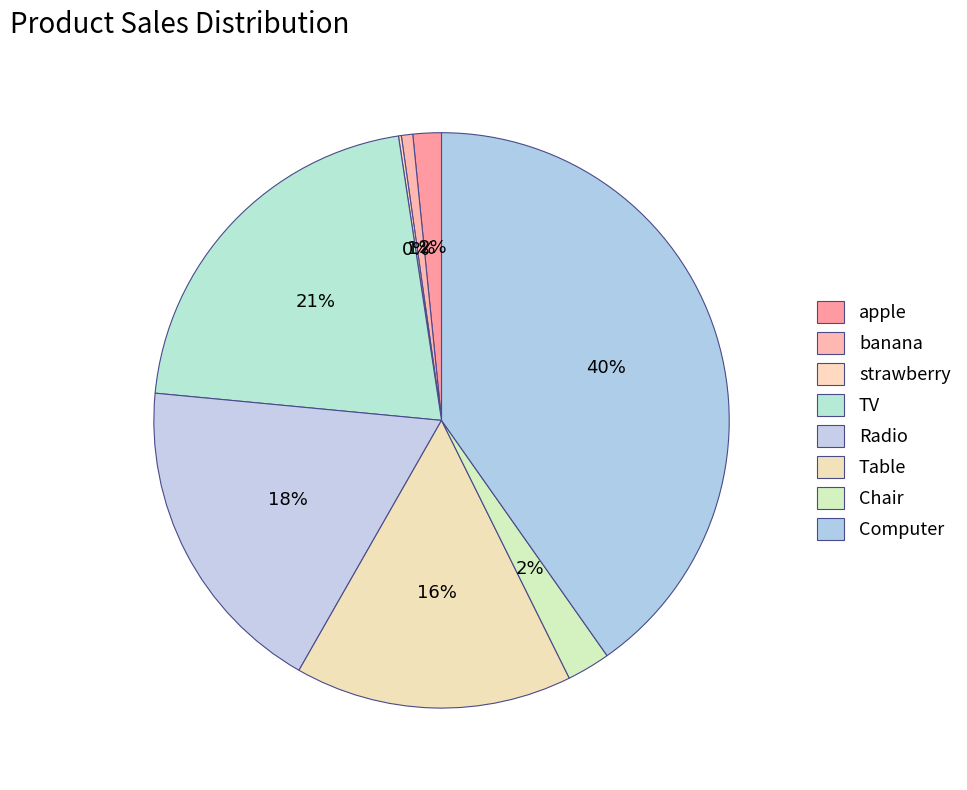

Count the number of slices in the pie.

8